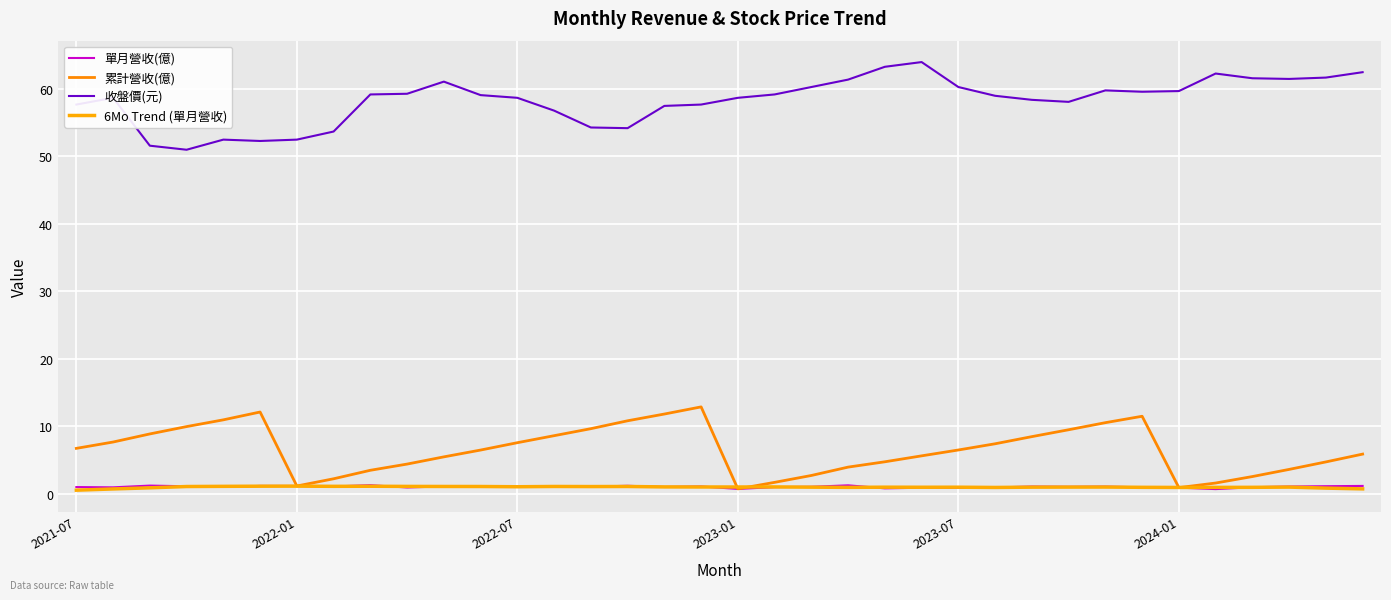

True or false: 收盤價(元) and 6Mo Trend (單月營收) intersect in this chart.

False